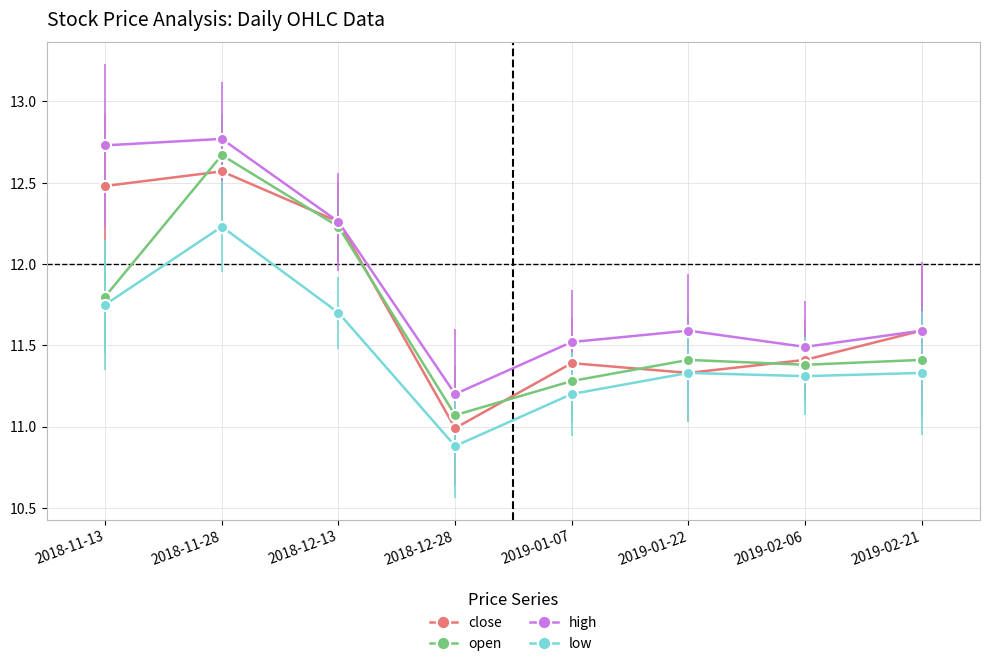

What is the approximate value of close at 2018-11-13?

12.5